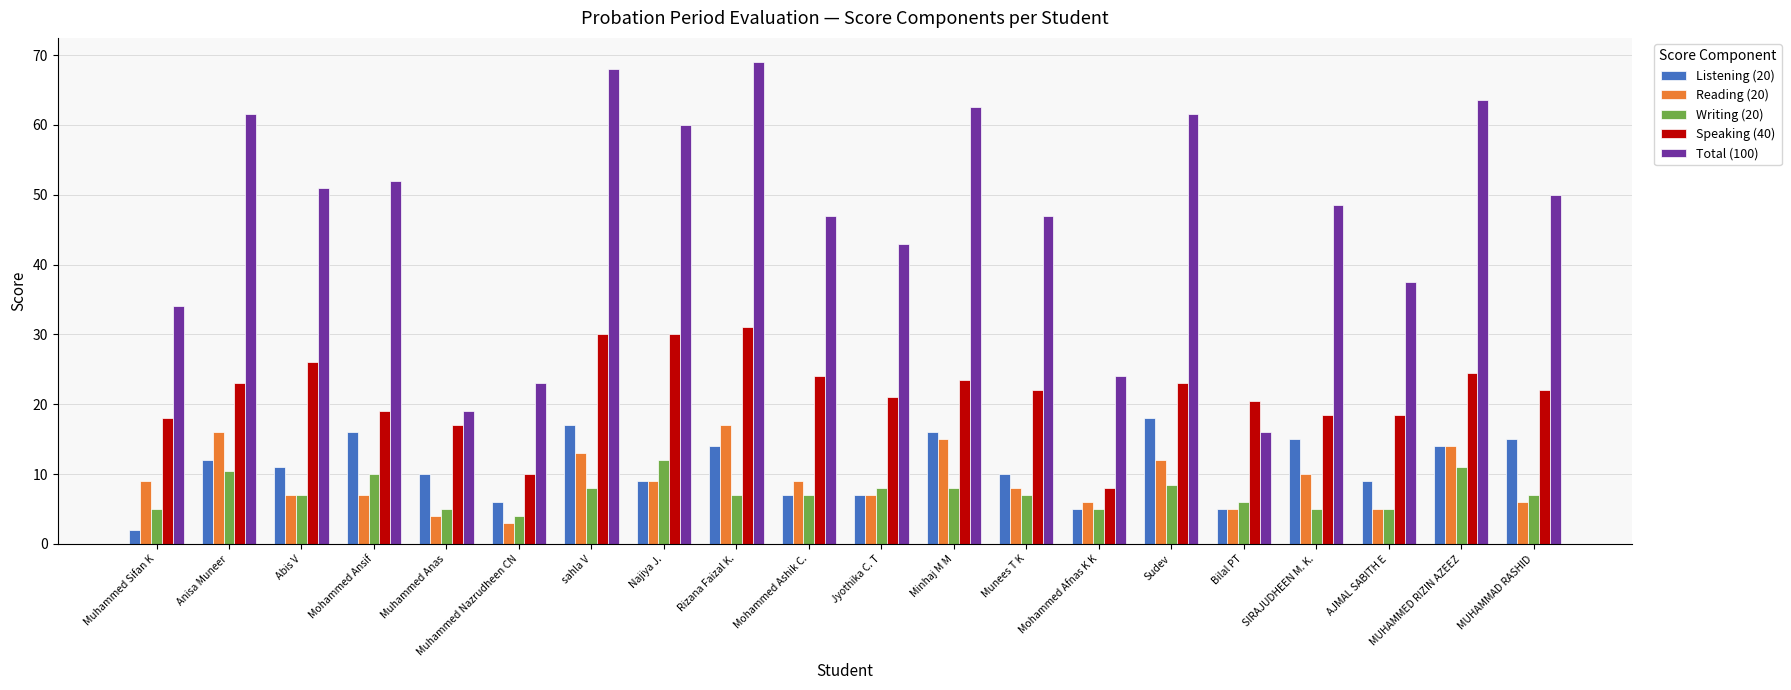

What is the spread (max minus min) of values at AJMAL SABITH E?

32.5